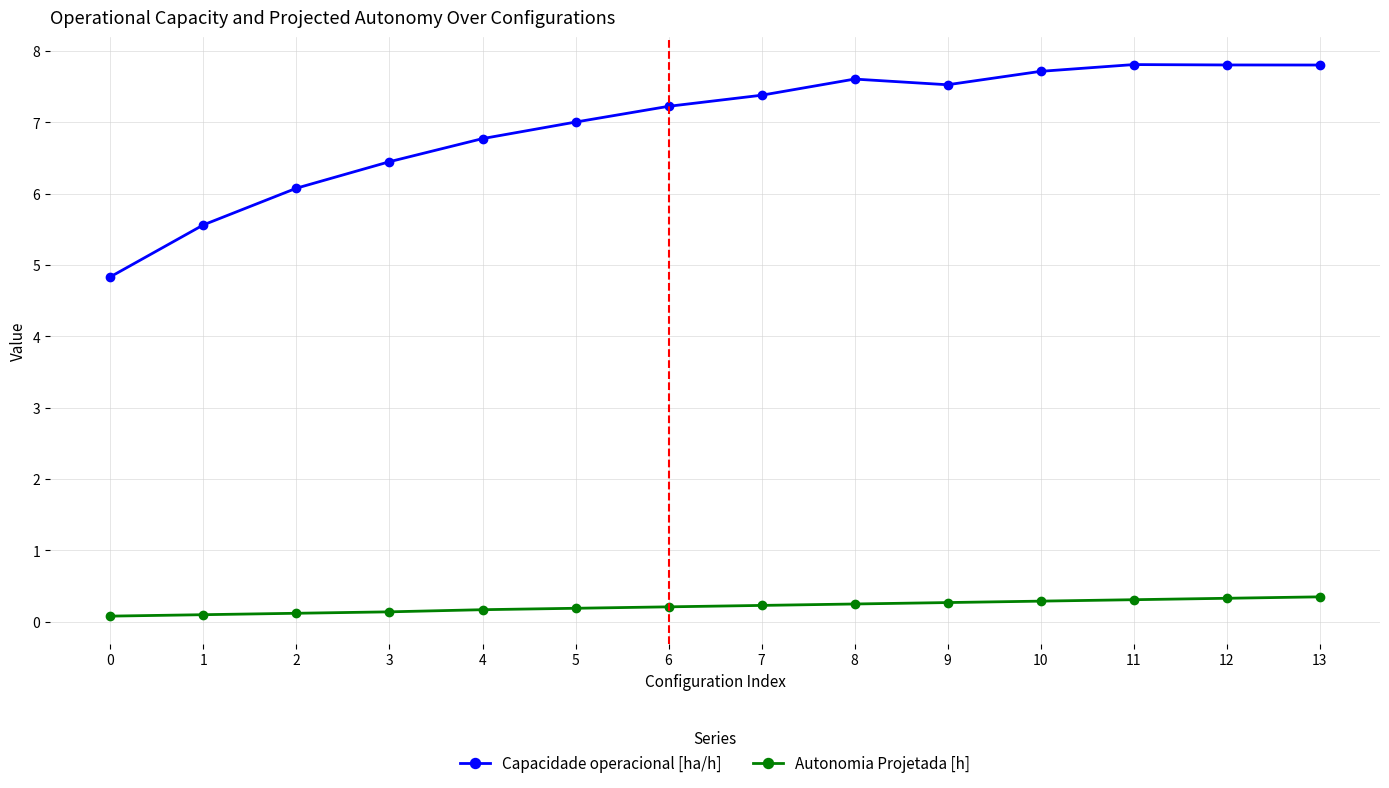

How many distinct data groups are displayed?

2